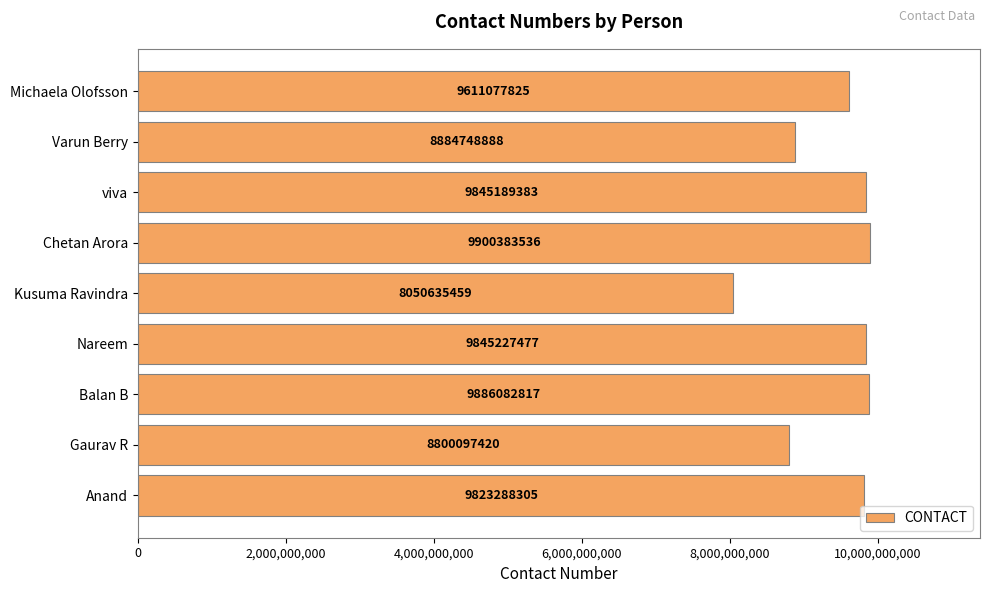

List the labels in order of value, largest first.

Chetan Arora, Balan B, Nareem, viva, Anand, Michaela Olofsson, Varun Berry, Gaurav R, Kusuma Ravindra